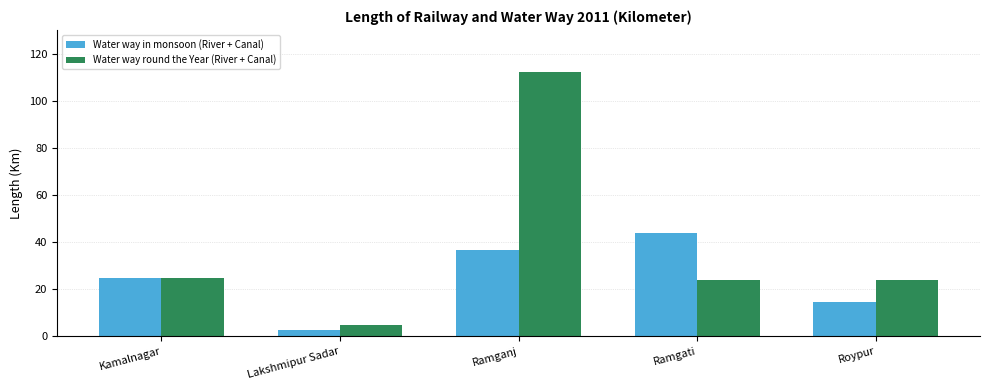

How many data points does each series have?

5